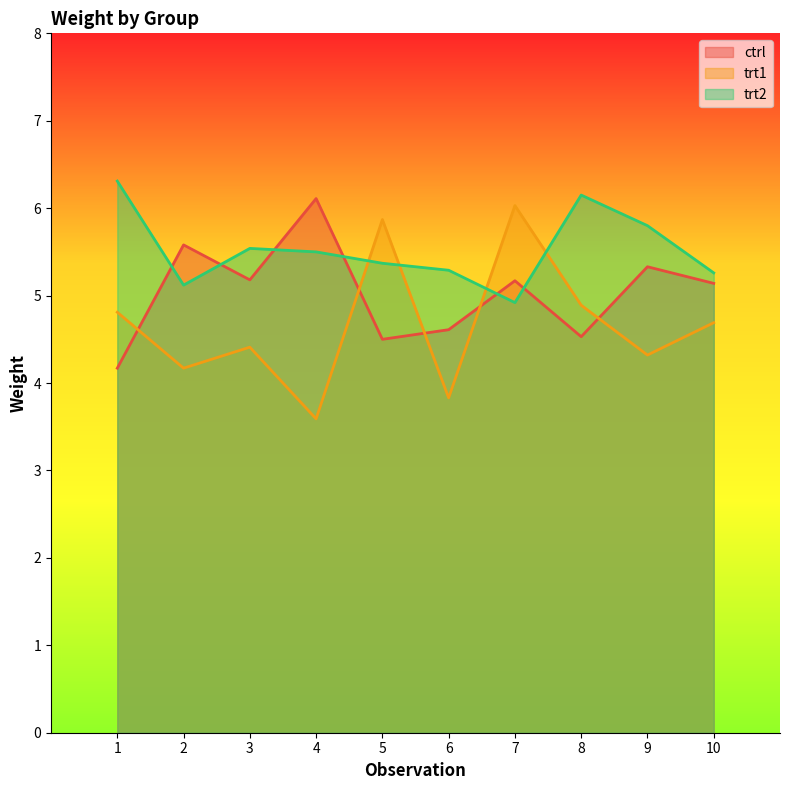

In trt2, how many points are higher than both neighbors (excluding endpoints)?

2